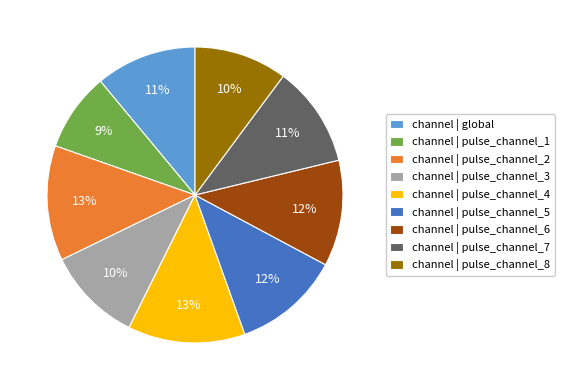

Do channel | pulse_channel_1 and channel | pulse_channel_6 together represent more than half of the pie?

No